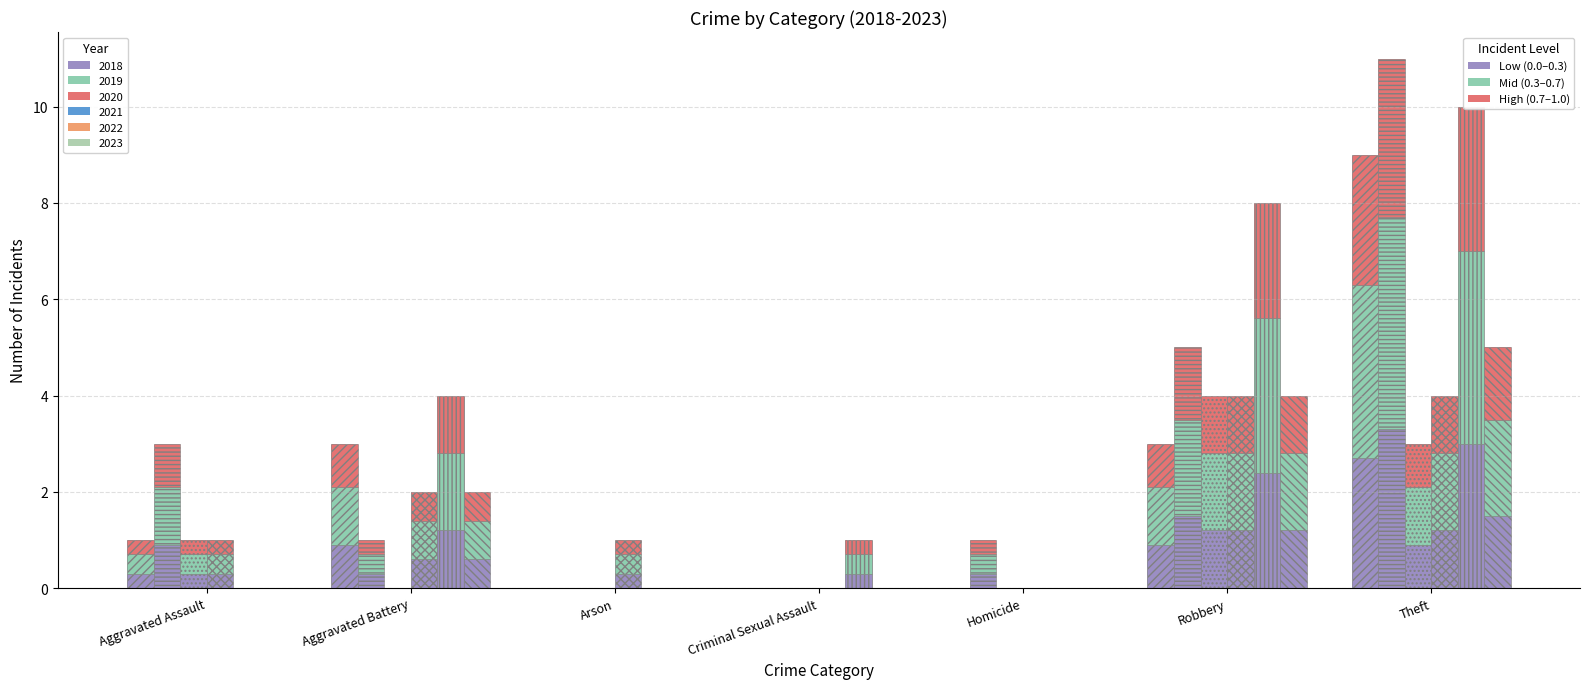

Are the bars horizontal?

No